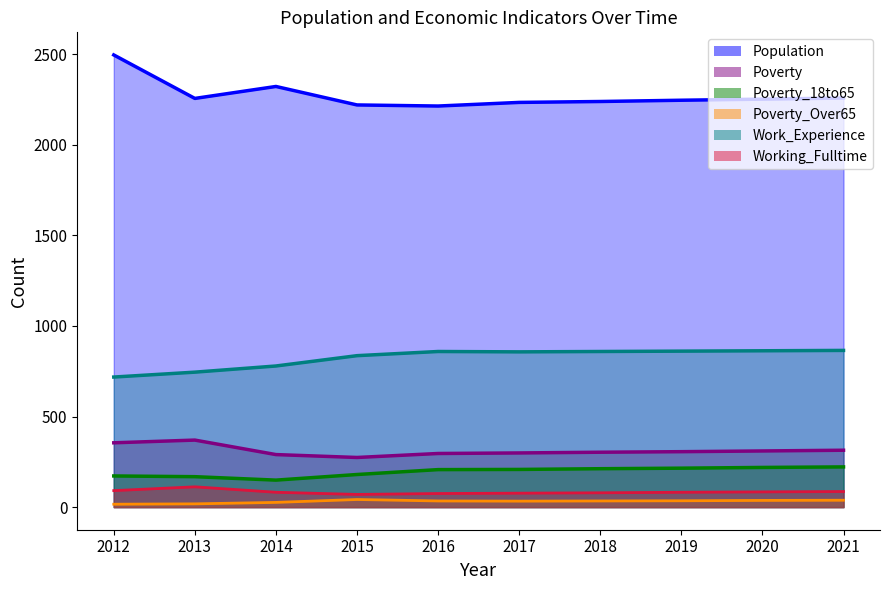

What is the difference between the Poverty_18to65 values at 2015 and 2017?

28